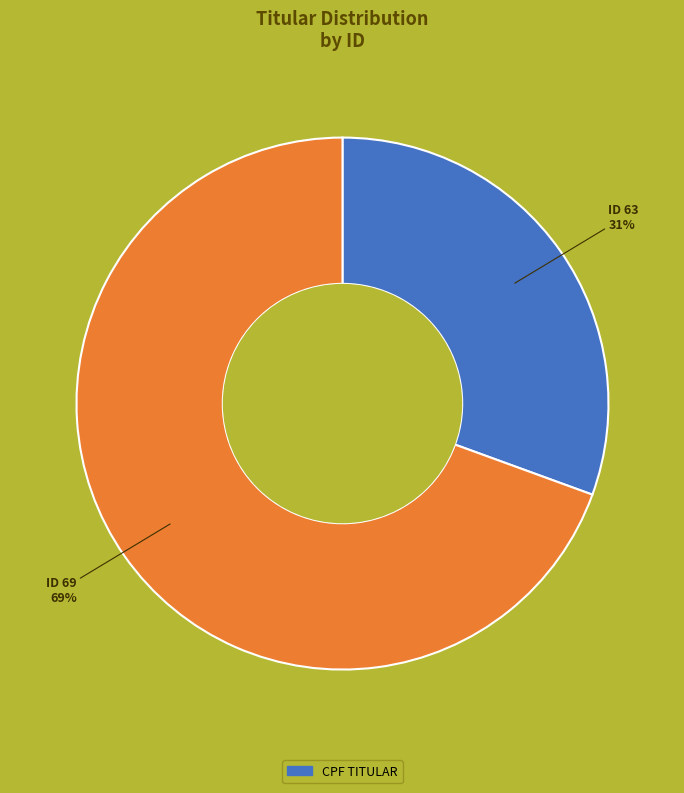

Is there a majority slice in this chart?

Yes